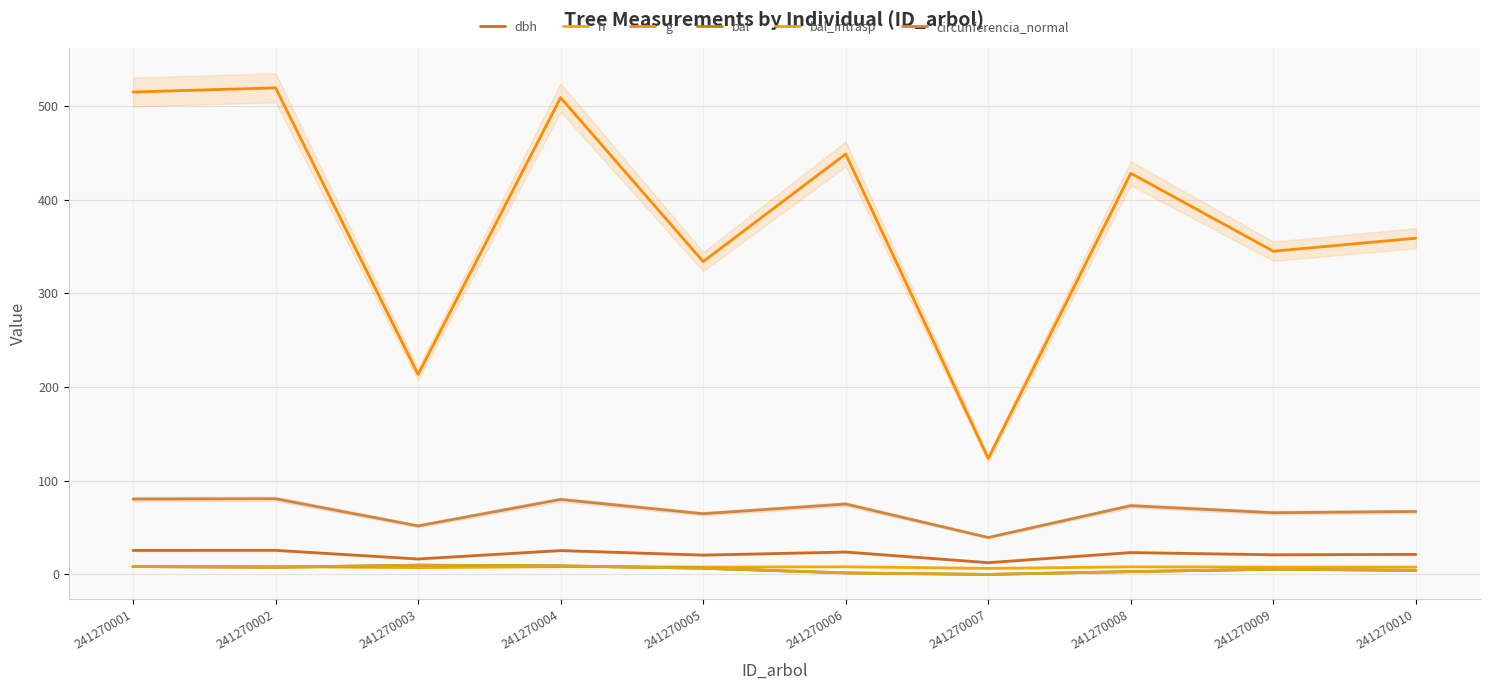

Which has a higher value, 241270006 or 241270002?

241270002